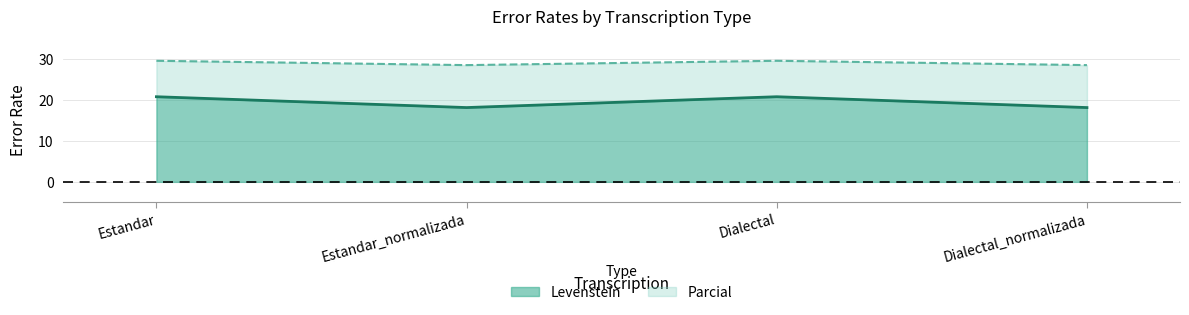

True or false: Levenstein and Parcial intersect in this chart.

False